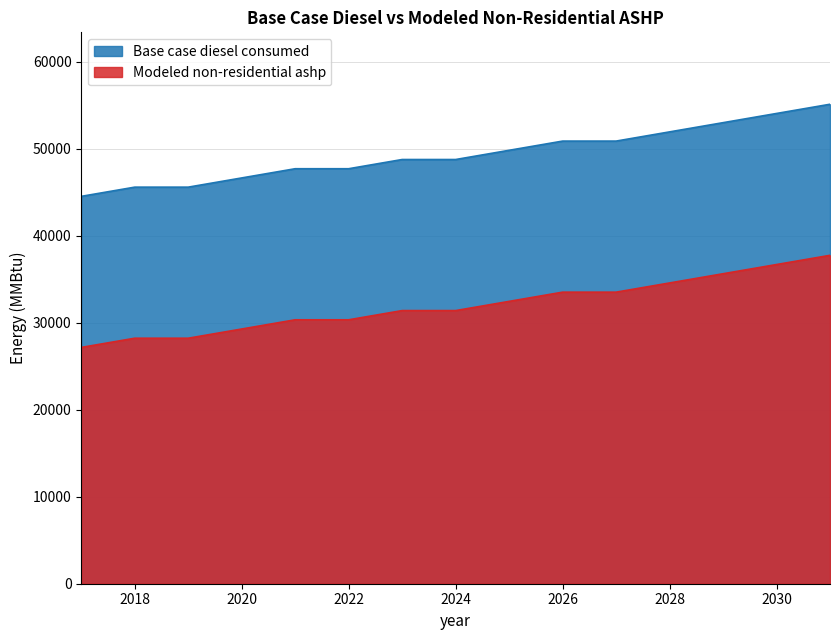

What is the value of the Base case diesel consumed point at the 15th from the left?

55090.9